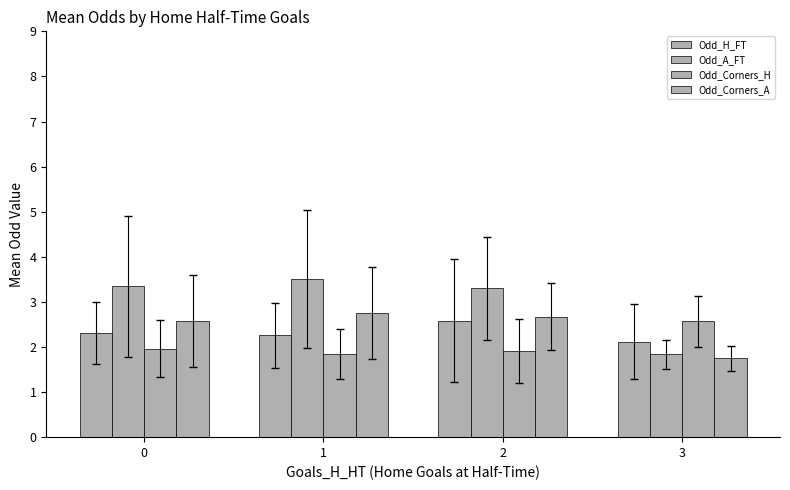

Reading left to right, transcribe all the data shown in this chart.

Odd_H_FT: 2.3	2.3	2.6	2.1
Odd_A_FT: 3.3	3.5	3.3	1.8
Odd_Corners_H: 2.0	1.8	1.9	2.6
Odd_Corners_A: 2.6	2.8	2.7	1.7